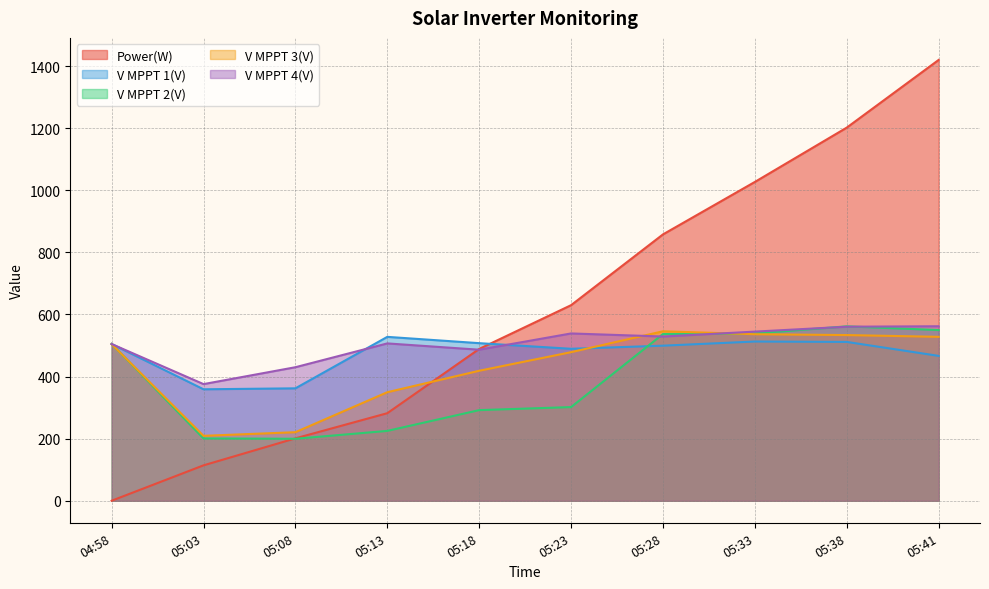

Which series ends up on top after the final intersection of V MPPT 3(V) and V MPPT 2(V)?

V MPPT 2(V)